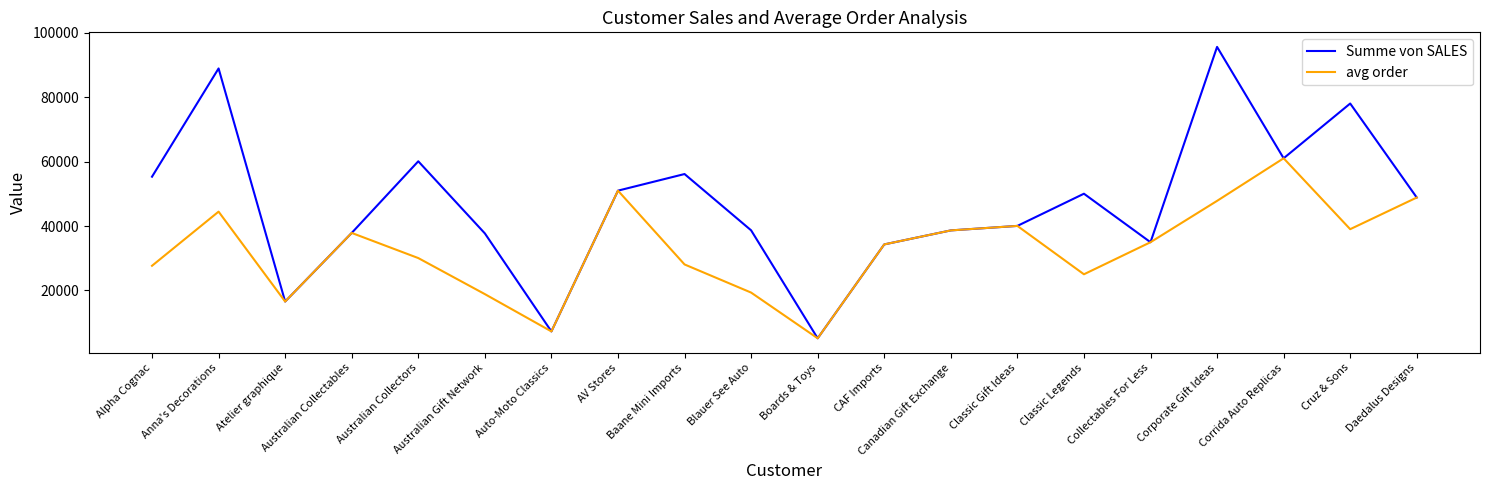

List the series in order of their peak value, highest first.

Summe von SALES, avg order